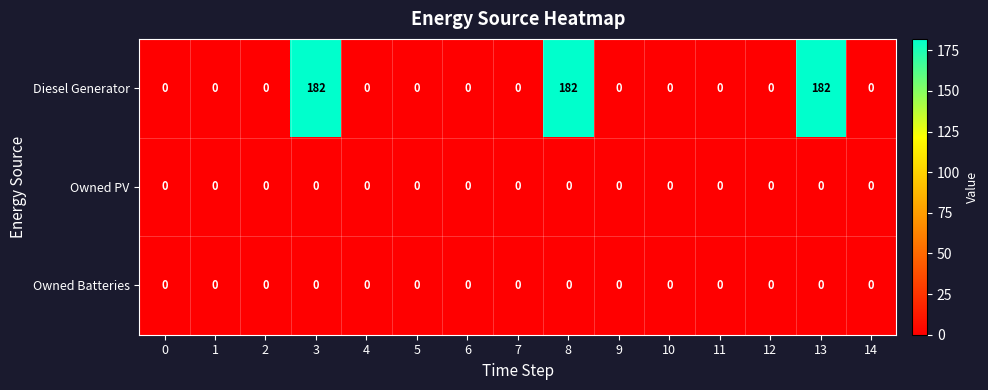

What is the difference between the second highest and minimum values in the Diesel Generator series?

182